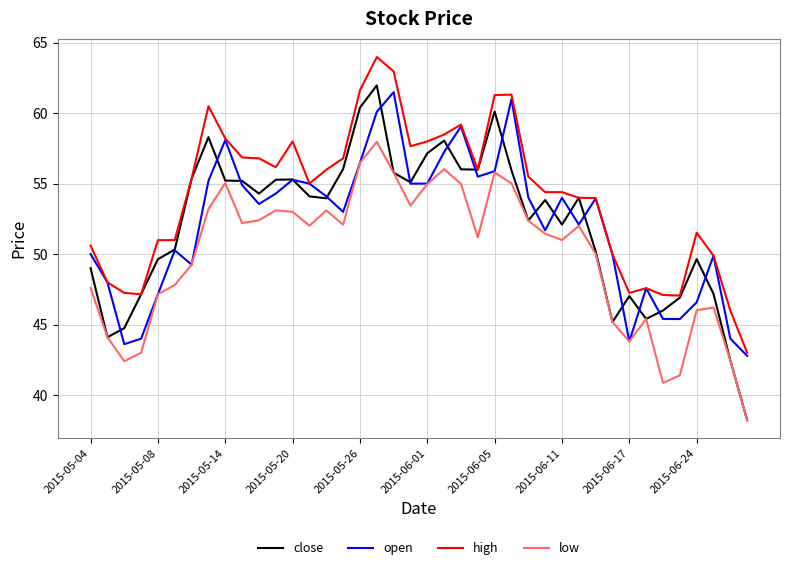

What is the minimum value for low?

38.2